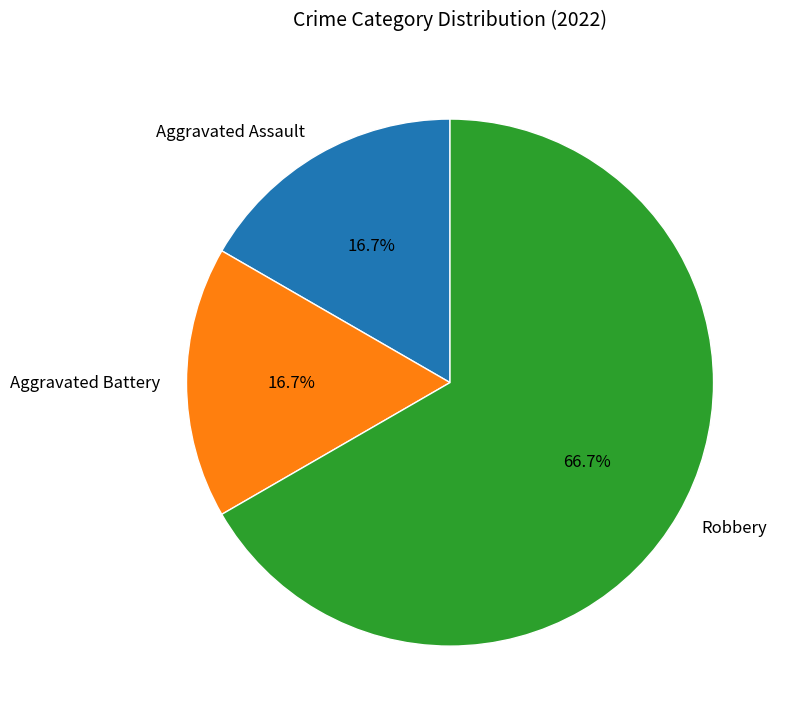

How many segments does this pie chart have?

3